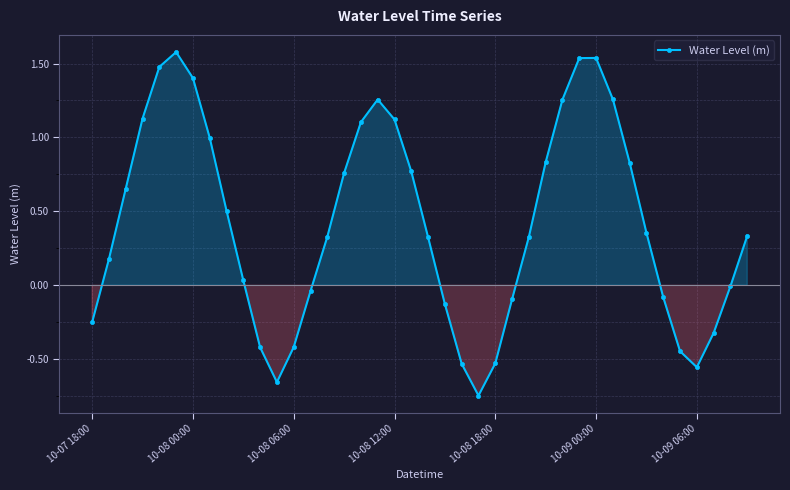

What is the sum of all values?

16.7